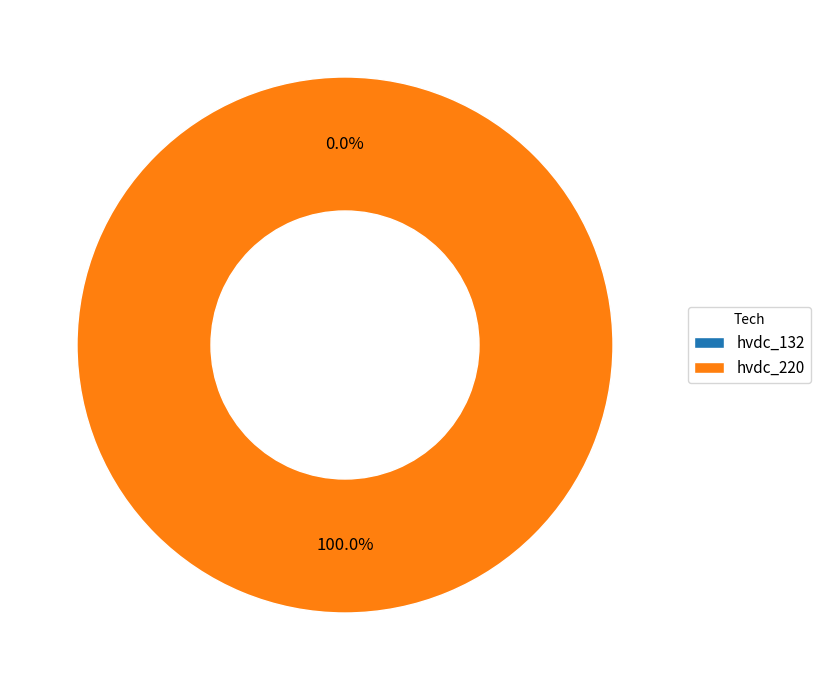

What is the largest slice in the pie chart?

hvdc_220